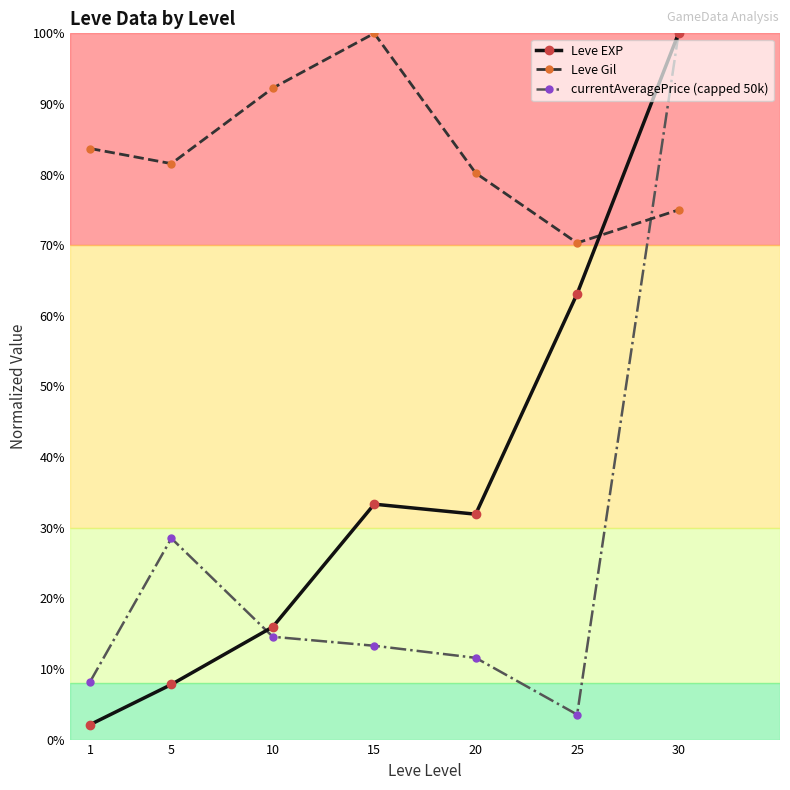

At which label does Leve EXP reach its peak?

30